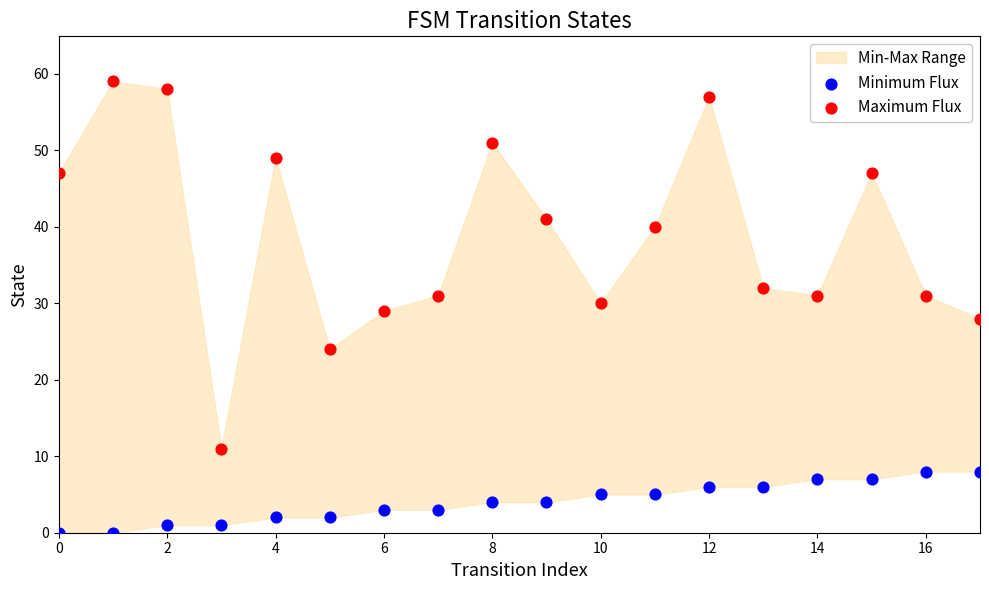

Which series has the largest Y range (max minus min)?

Maximum Flux